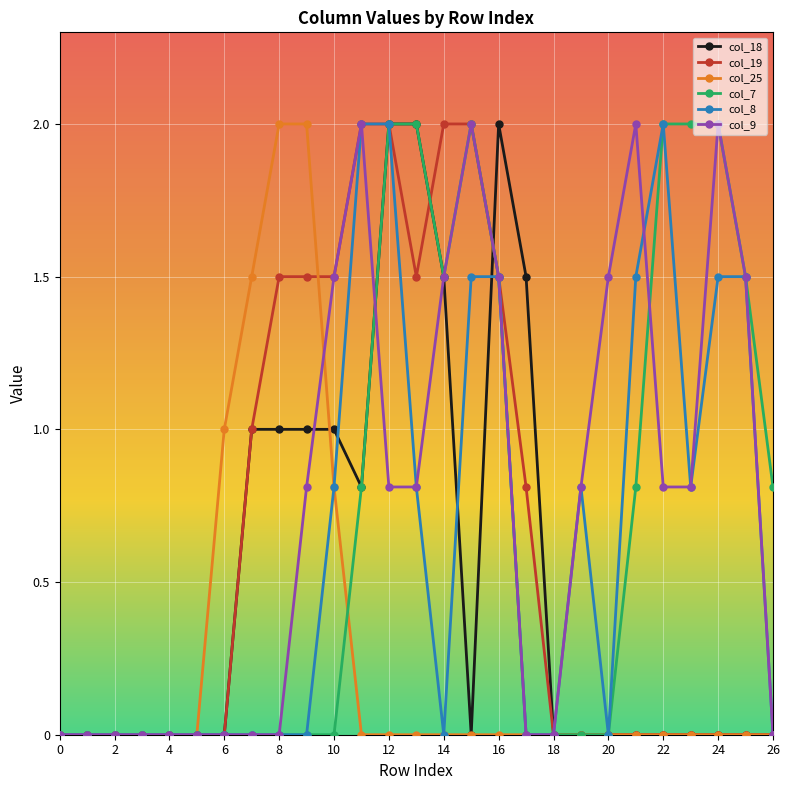

True or false: col_9 has more than 2 interior local peaks.

True